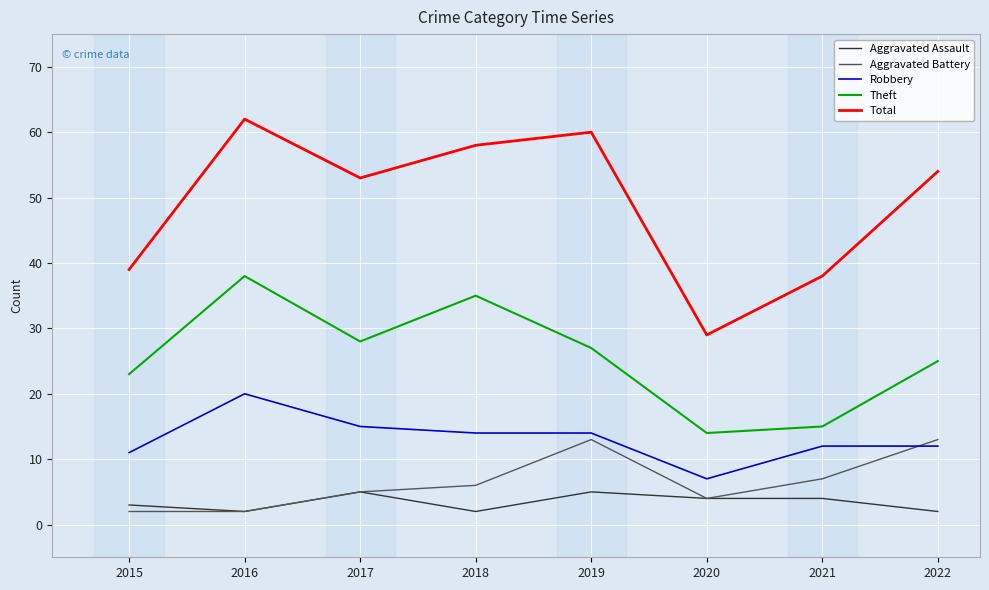

Where is the first local maximum for Aggravated Assault?

2017